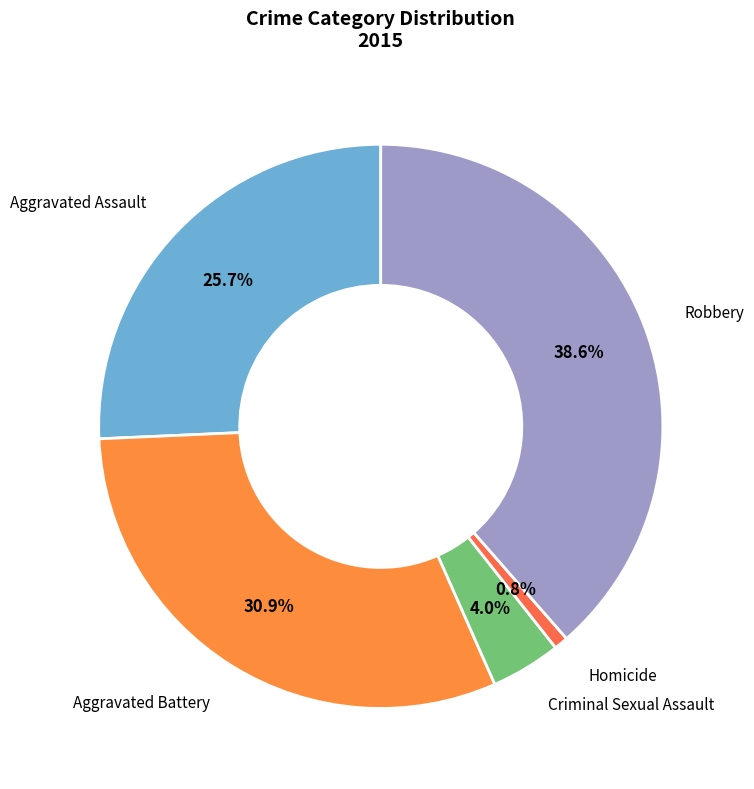

Does any single category account for the majority?

No